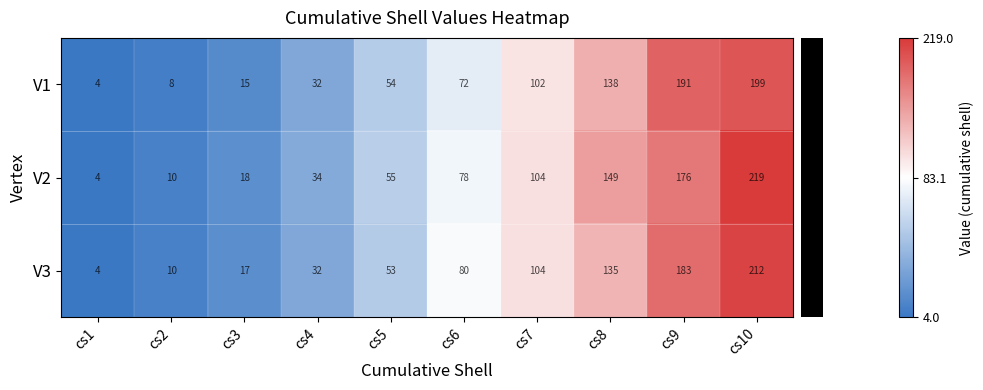

Which series has the largest range (max minus min)?

V2